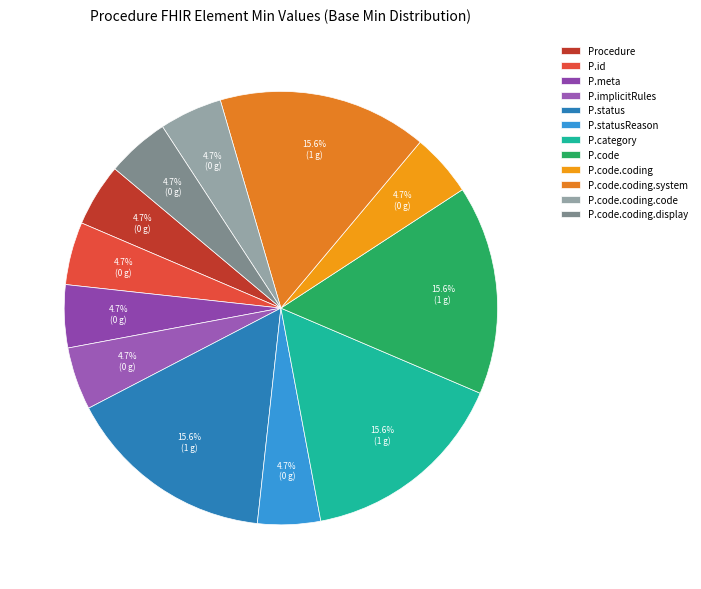

How many segments does this pie chart have?

12